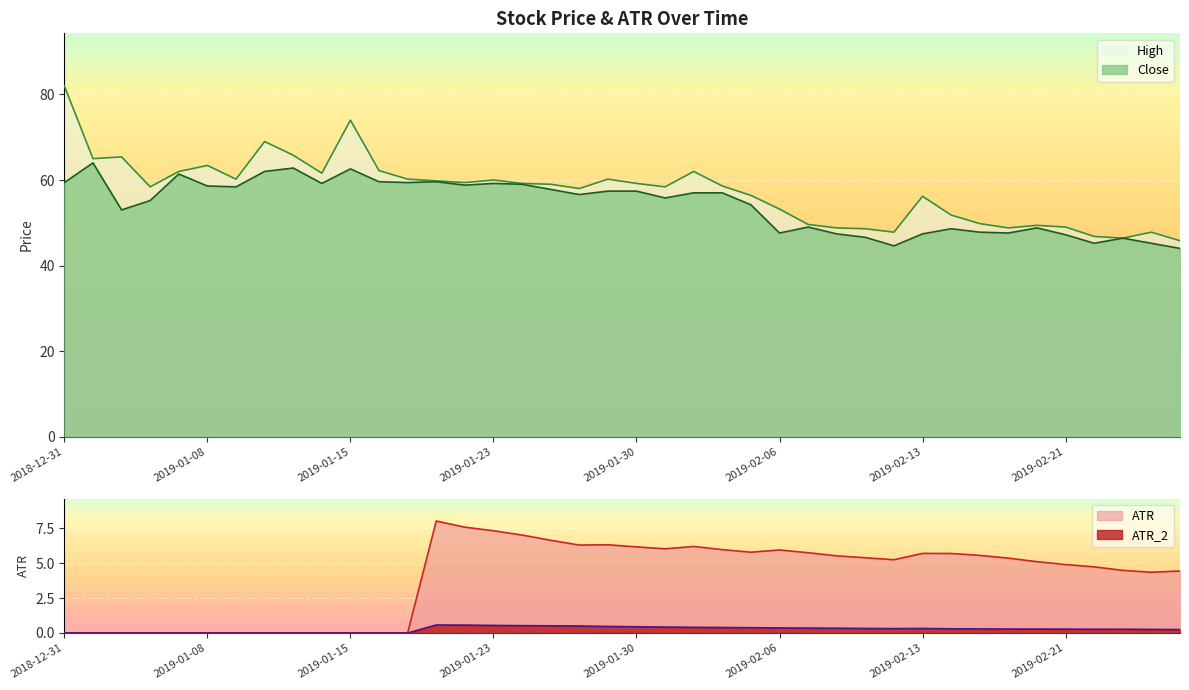

The value of ATR_2 at 2019-01-08 is -0.3. True or false?

False